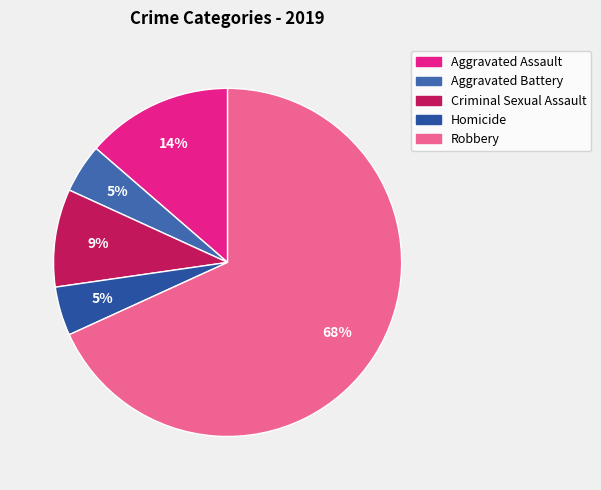

Count the number of slices in the pie.

5